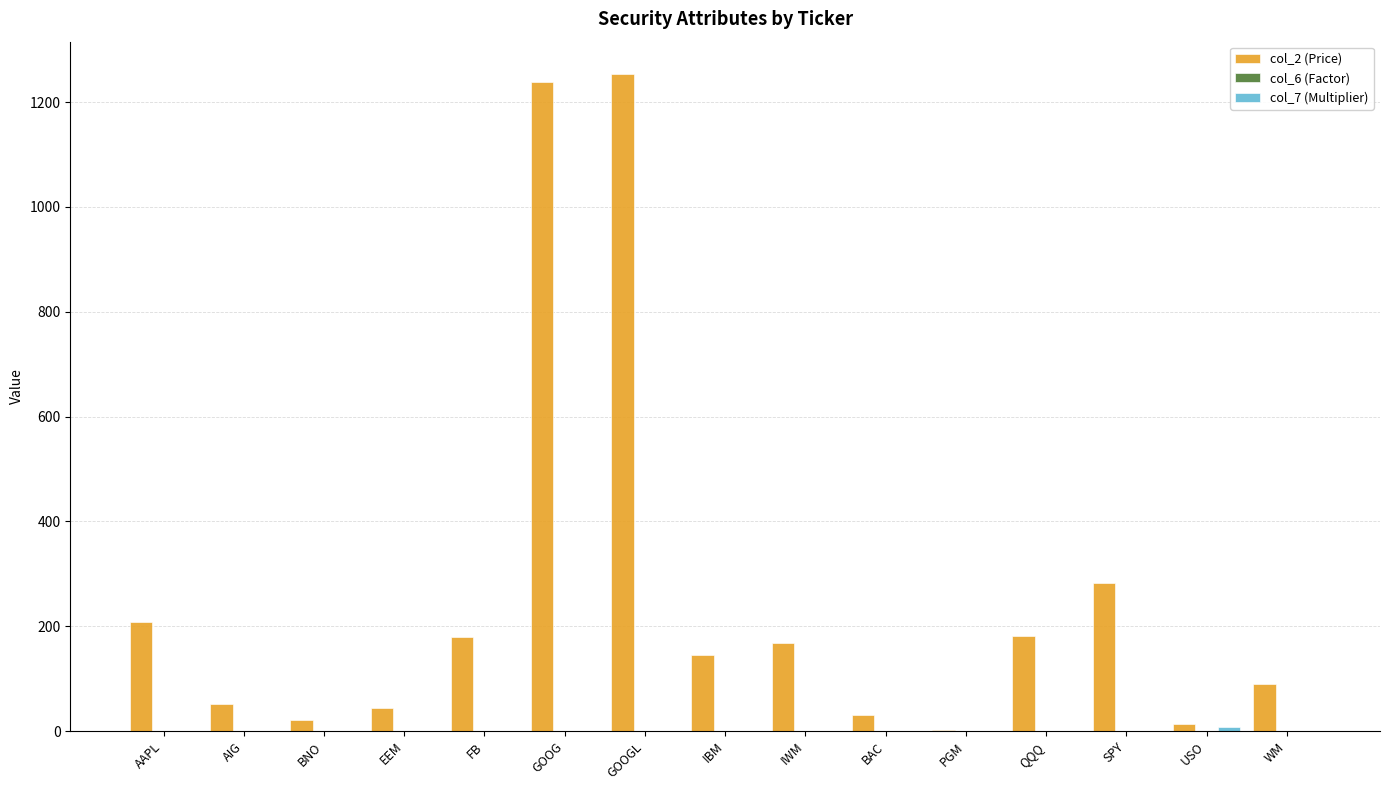

Is it true that col_2 (Price) equals 1237.6 at GOOG?

True